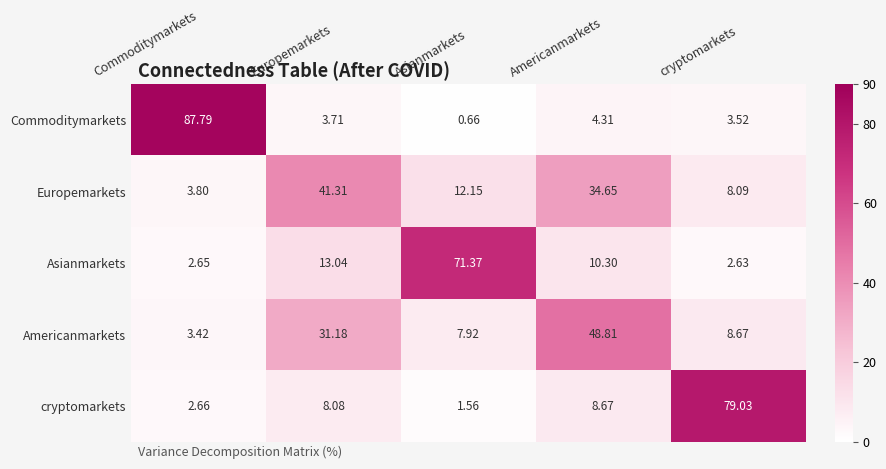

Is the value of Americanmarkets at Commoditymarkets greater than the value of Asianmarkets at Europemarkets?

No